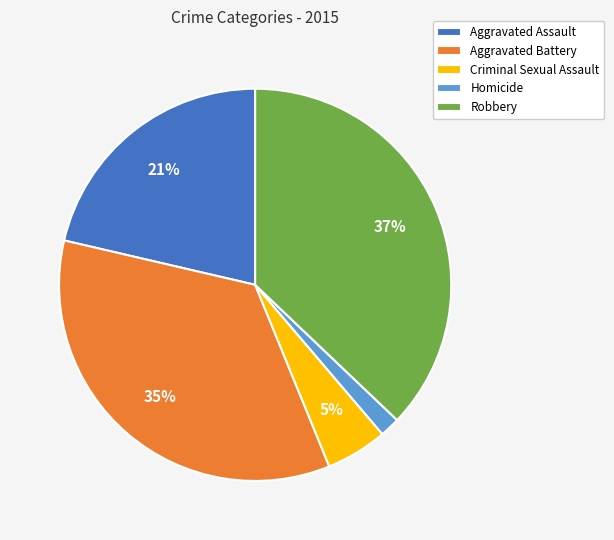

To the nearest percent, what is the difference between the Homicide and Robbery slice percentages?

35%